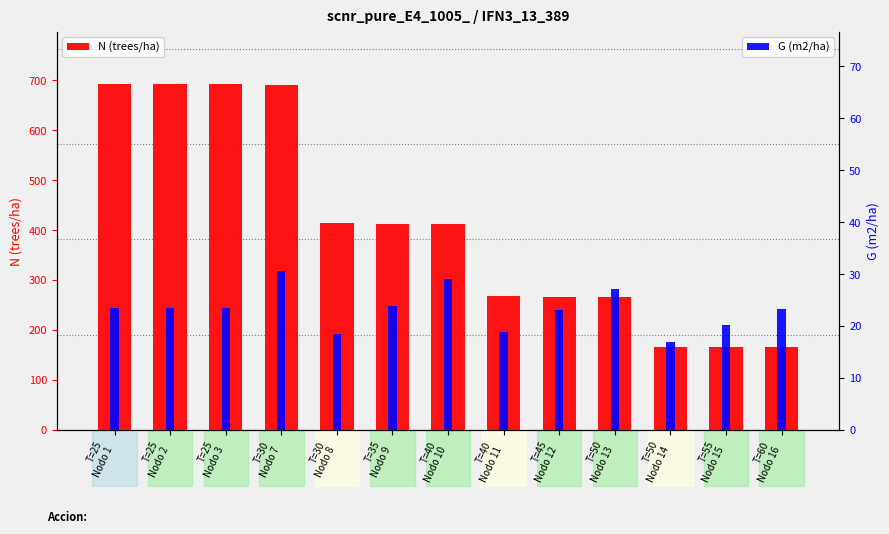

What is the average value of the N (trees/ha) series?

408.2